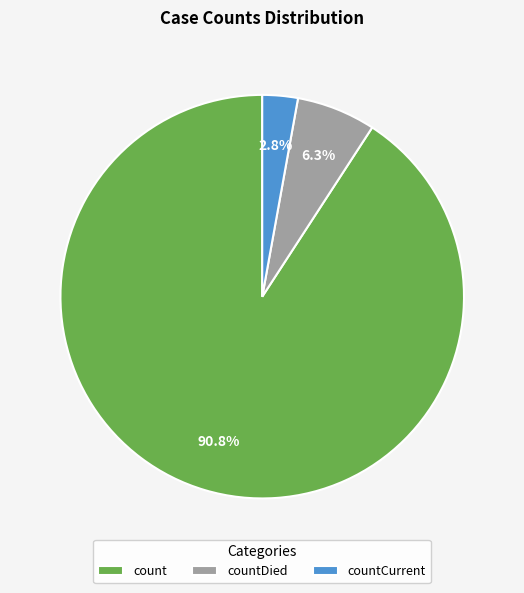

Between count and countCurrent, which is larger?

count